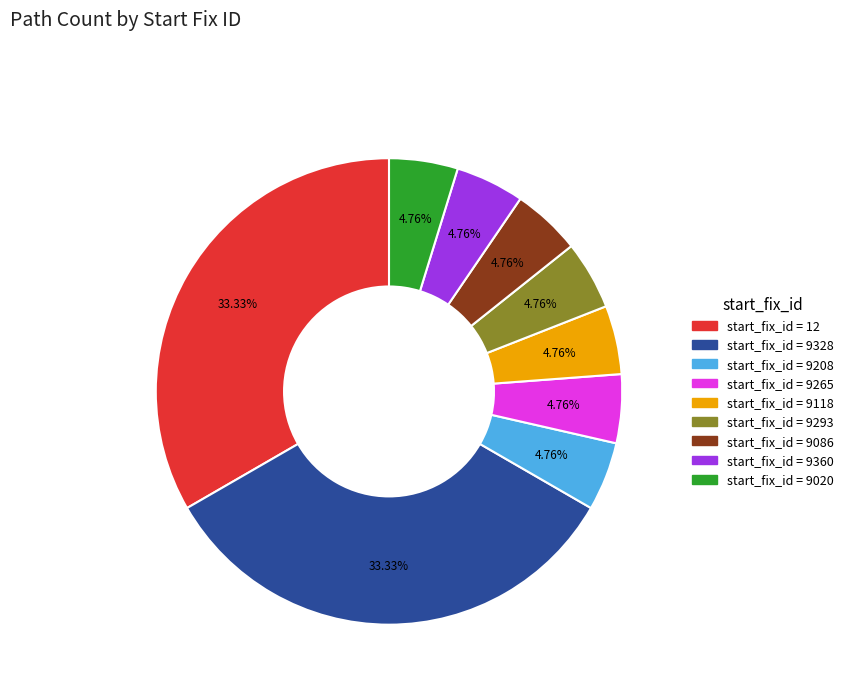

Is there a majority slice in this chart?

No